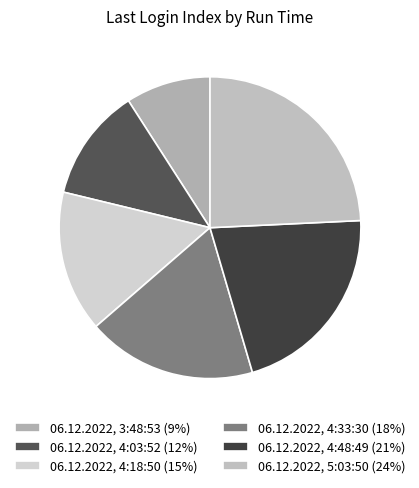

How many slices are in this pie chart?

6